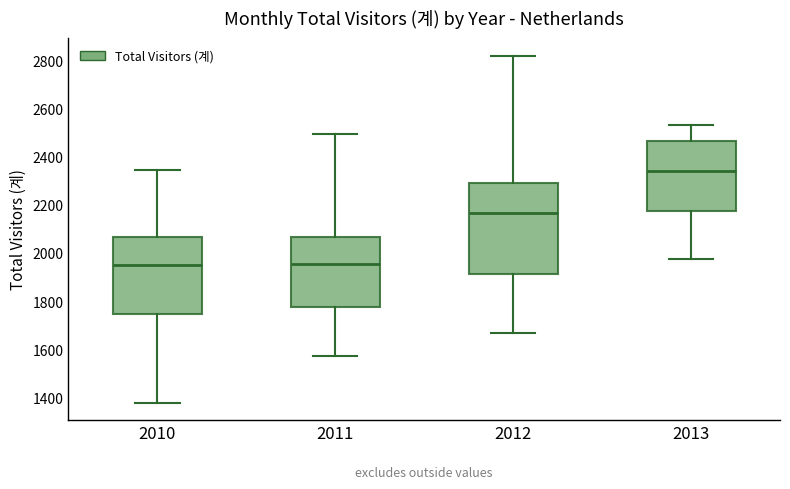

Reading left to right, read every box against the y-axis: the position of its median line, the range the box covers, and the ends of its whiskers. The values are not printed on the chart, so give them approximately, as read against the axis.

2010: median 1960, box 1740 to 2060, whiskers 1380 to 2340
2011: median 1960, box 1780 to 2060, whiskers 1580 to 2500
2012: median 2160, box 1920 to 2300, whiskers 1680 to 2820
2013: median 2340, box 2180 to 2460, whiskers 1980 to 2540